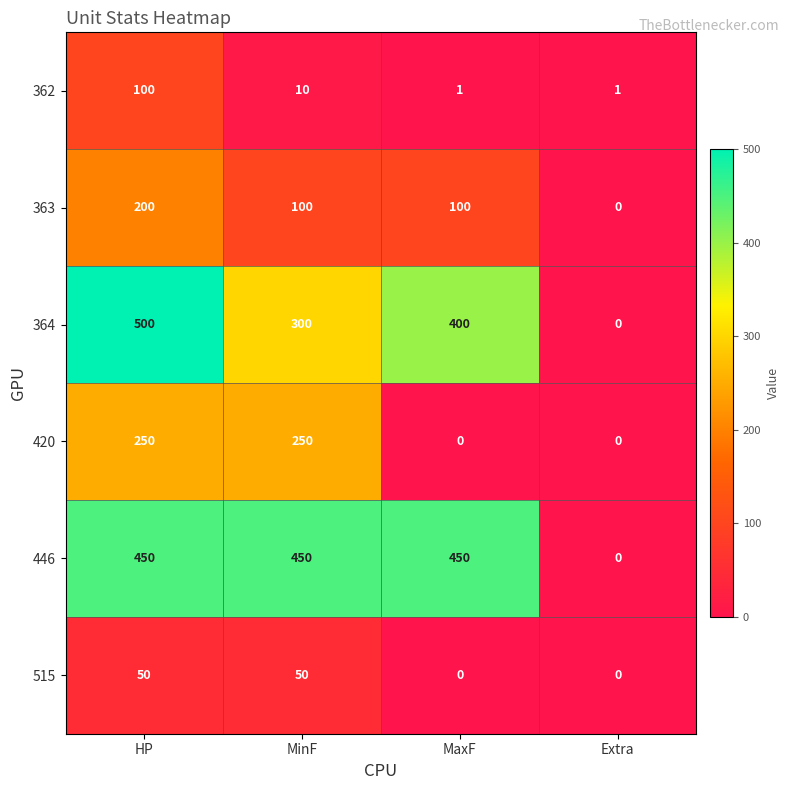

The 515 series shows 23 at MinF. True or false?

False